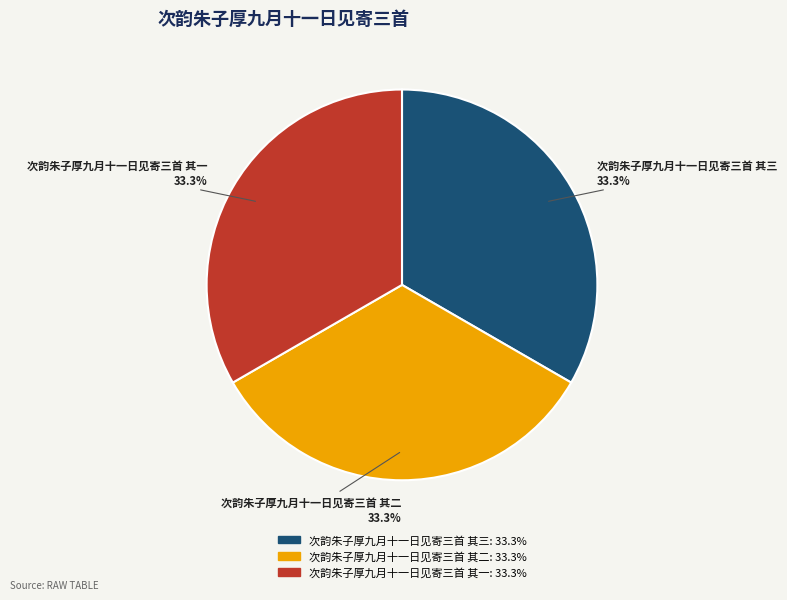

How many slices are in this pie chart?

3